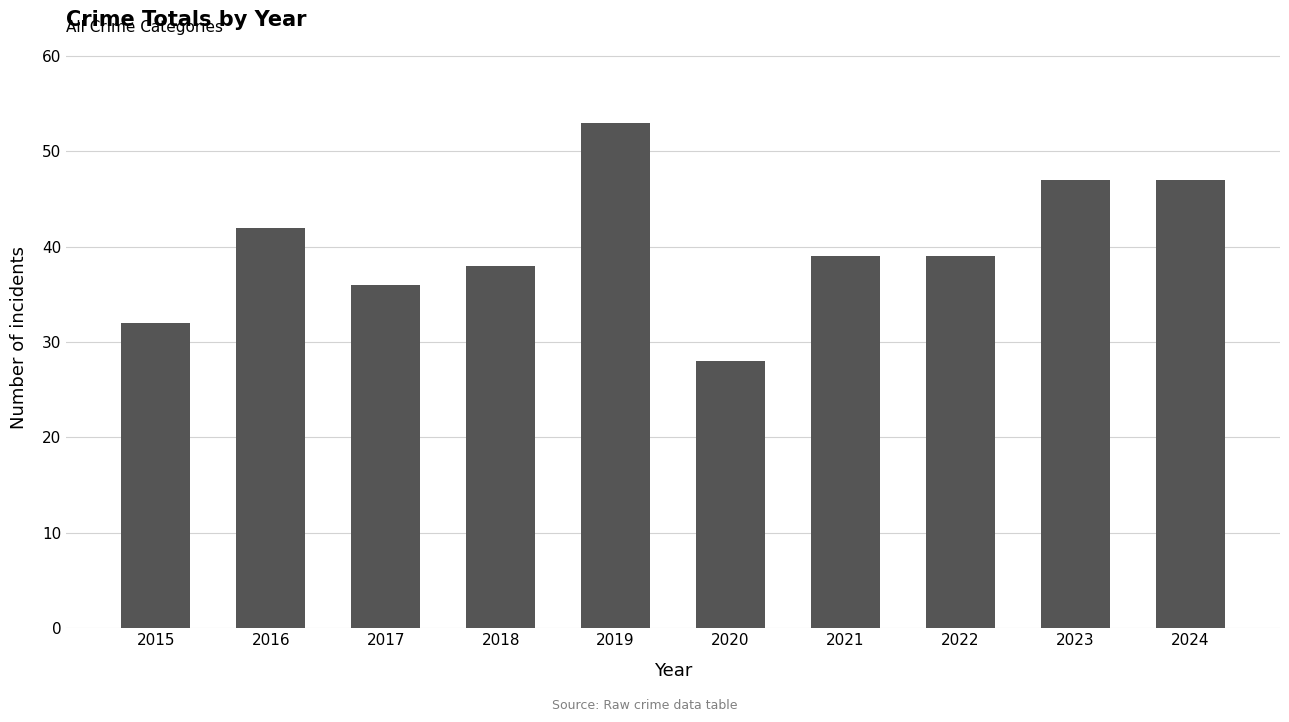

What is the maximum value shown in the chart?

53